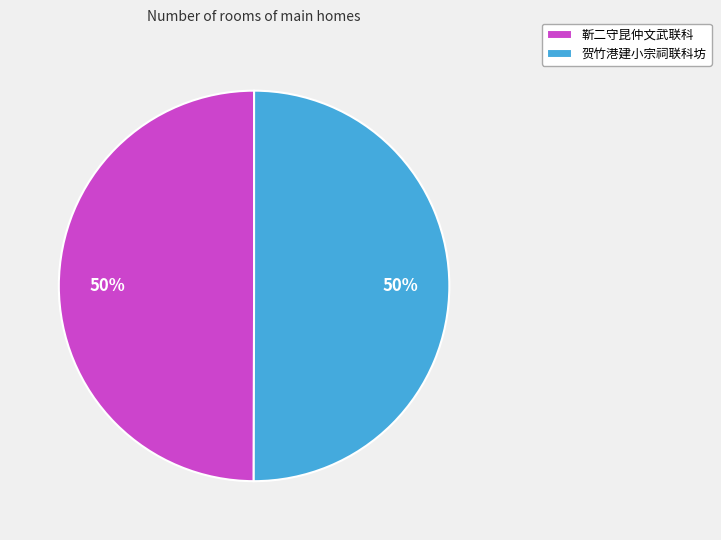

To the nearest percent, what percentage of the pie is 靳二守昆仲文武联科?

50%